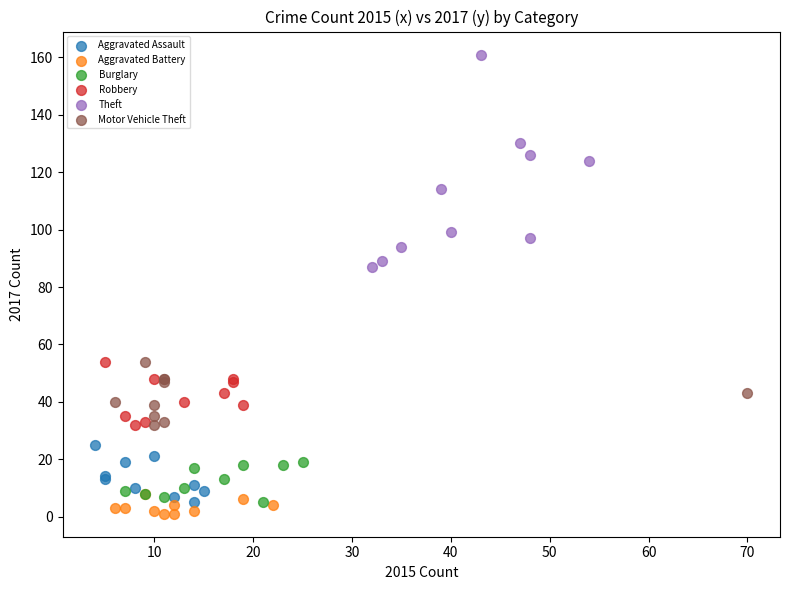

Which series contains the highest Y value?

Theft